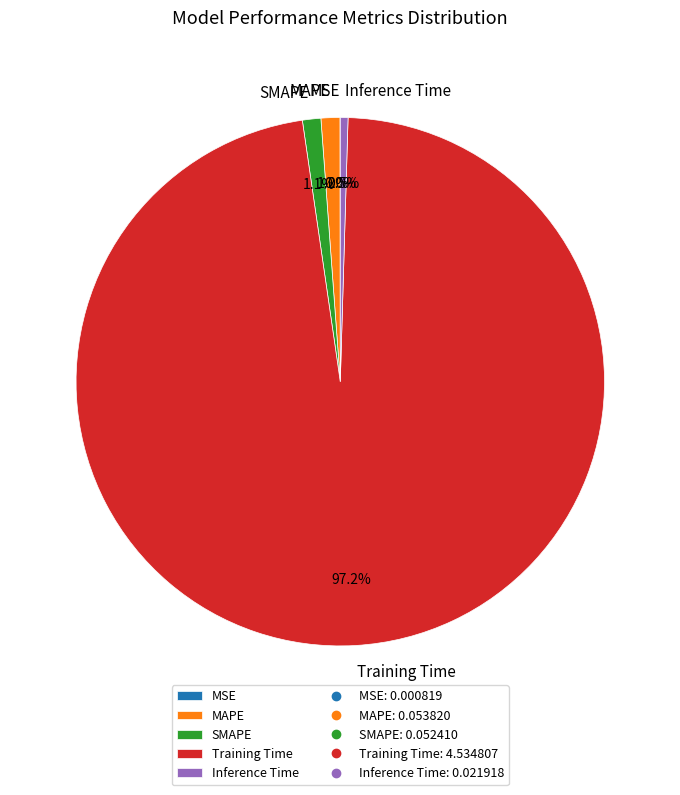

Which category has the biggest portion of the pie?

Training Time